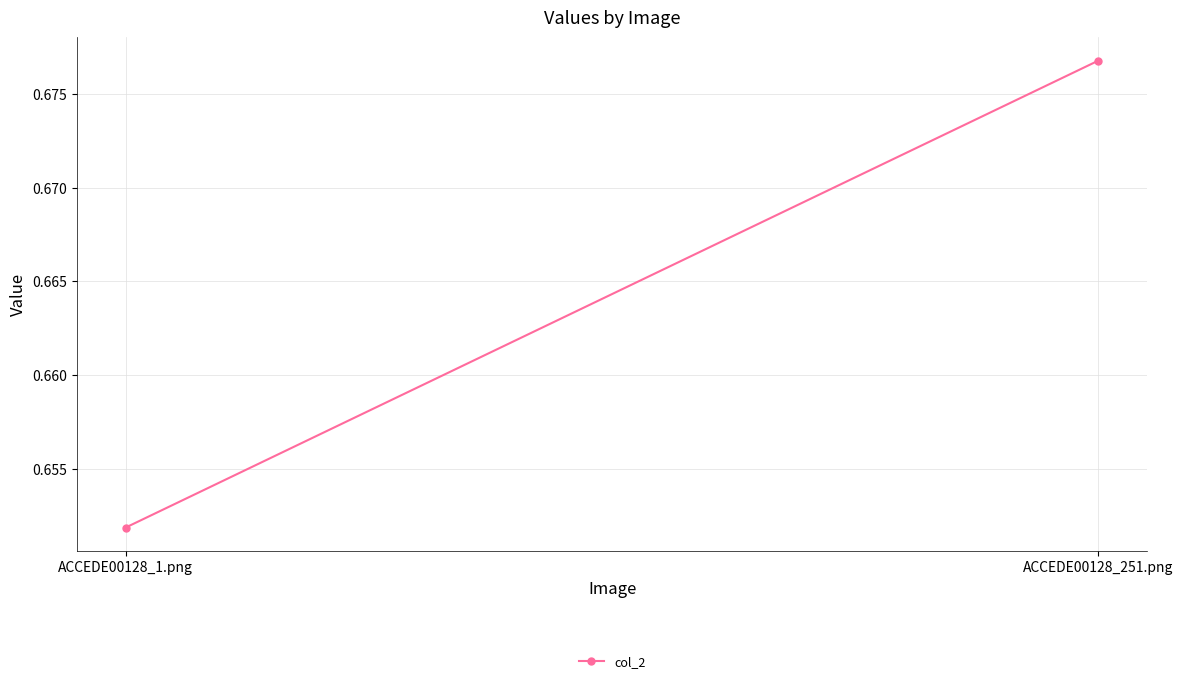

List the labels in order of value, smallest first.

ACCEDE00128_1.png, ACCEDE00128_251.png